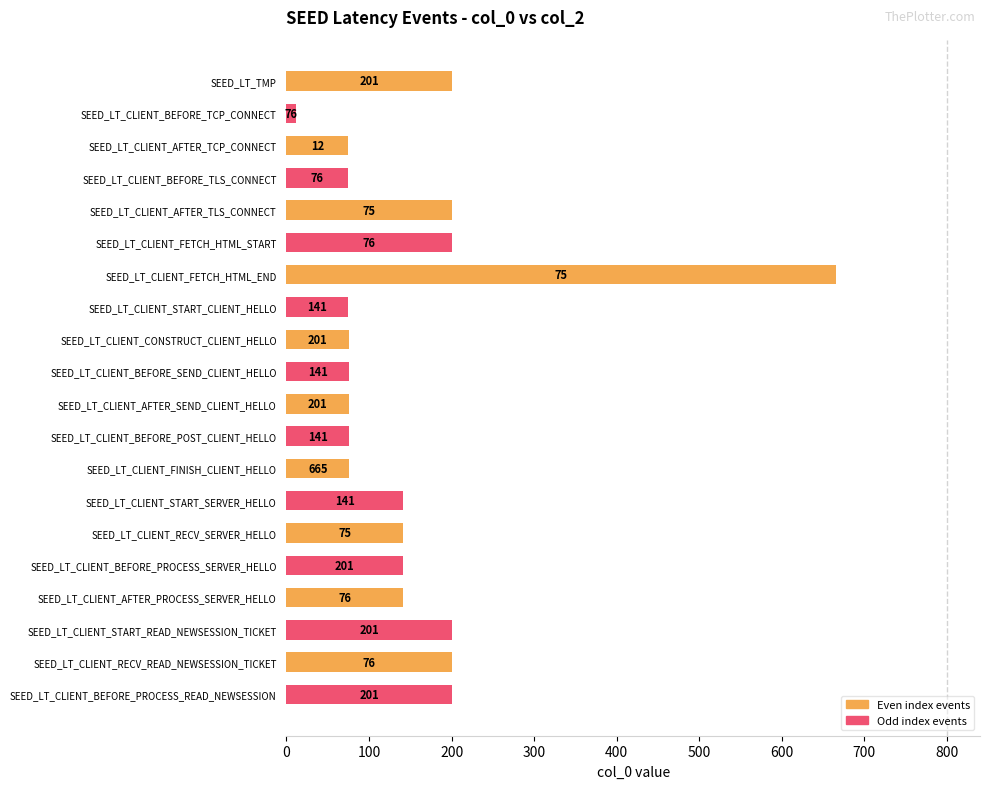

What is the sum of all Odd index events values?

1199